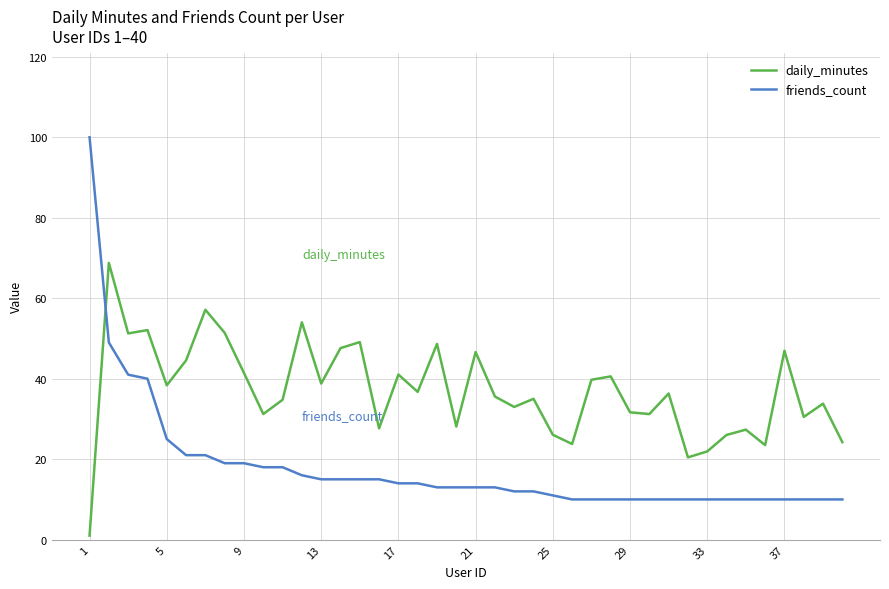

What is the difference between the maximum and minimum values in the friends_count series?

90.0